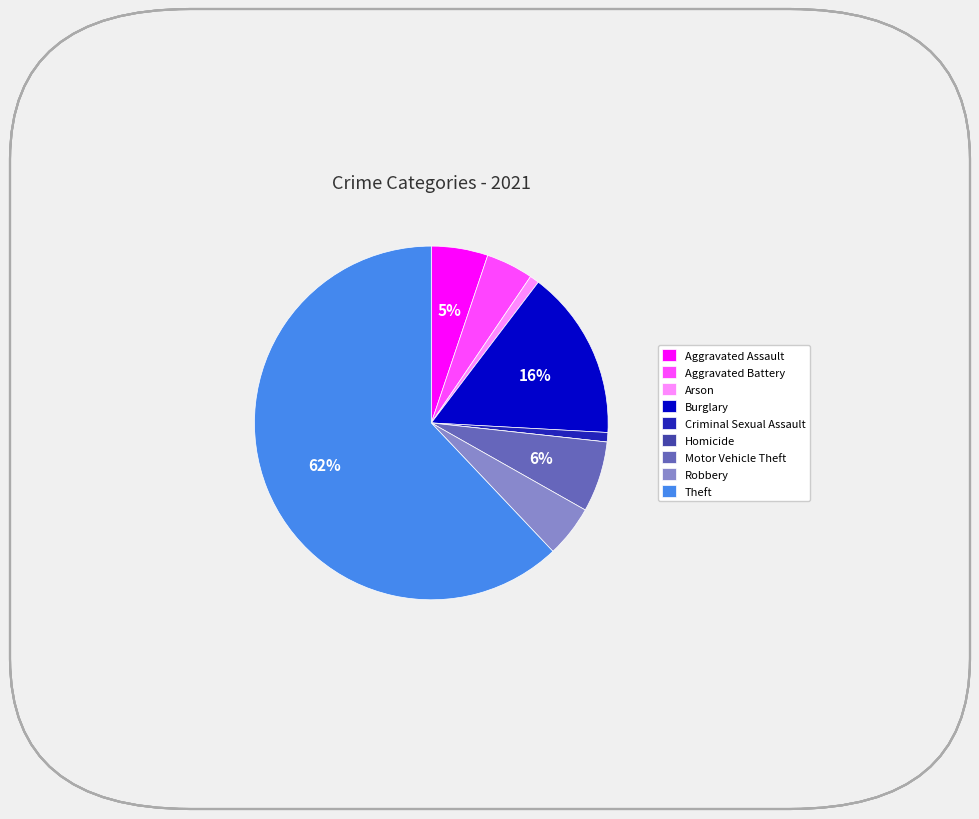

True or false: Motor Vehicle Theft accounts for 1% of the total.

False